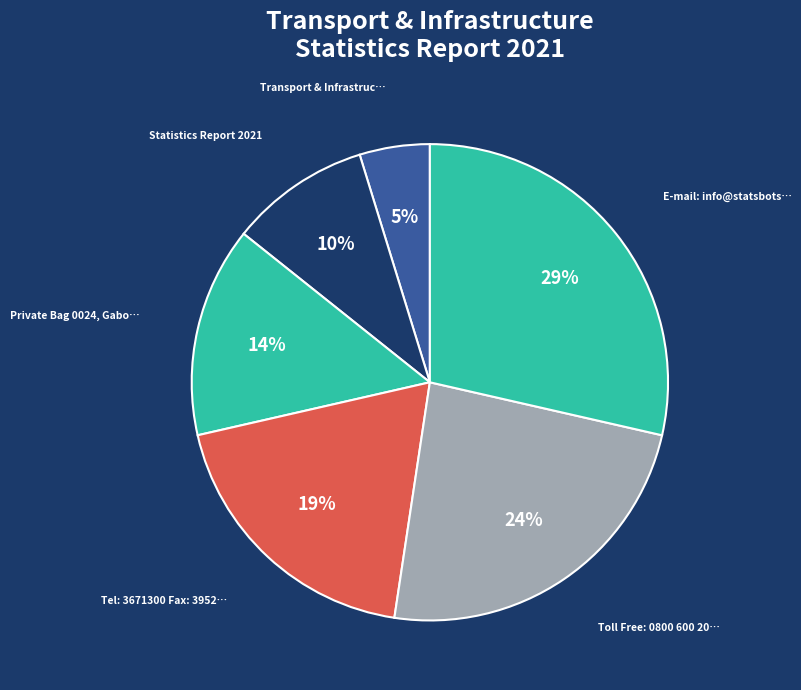

How many slices are in this pie chart?

6